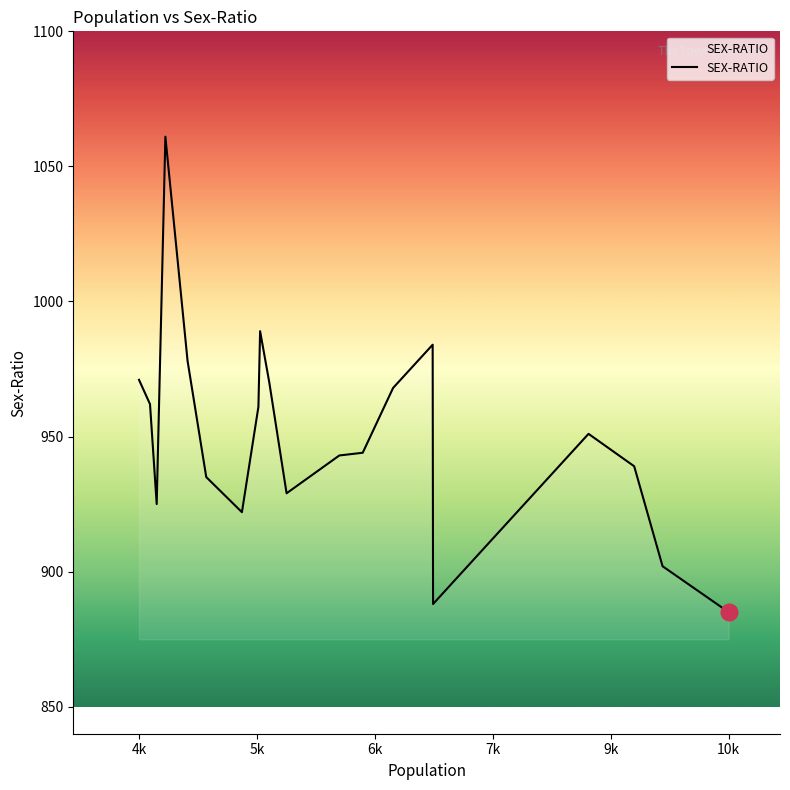

What is the difference between the maximum and minimum values?

176